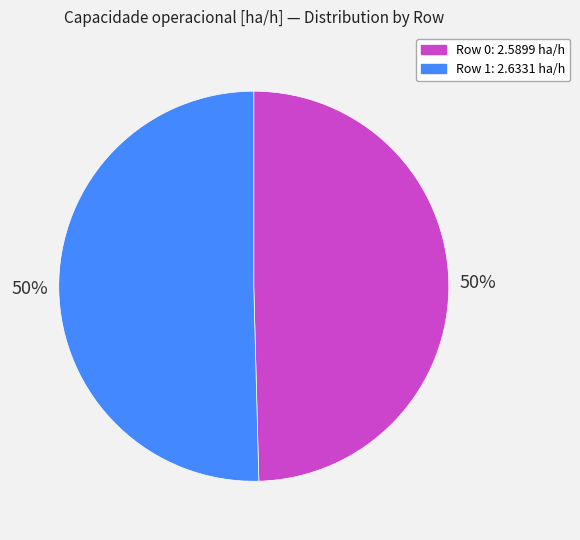

To the nearest percent, what percentage of the pie is Row 0?

50%